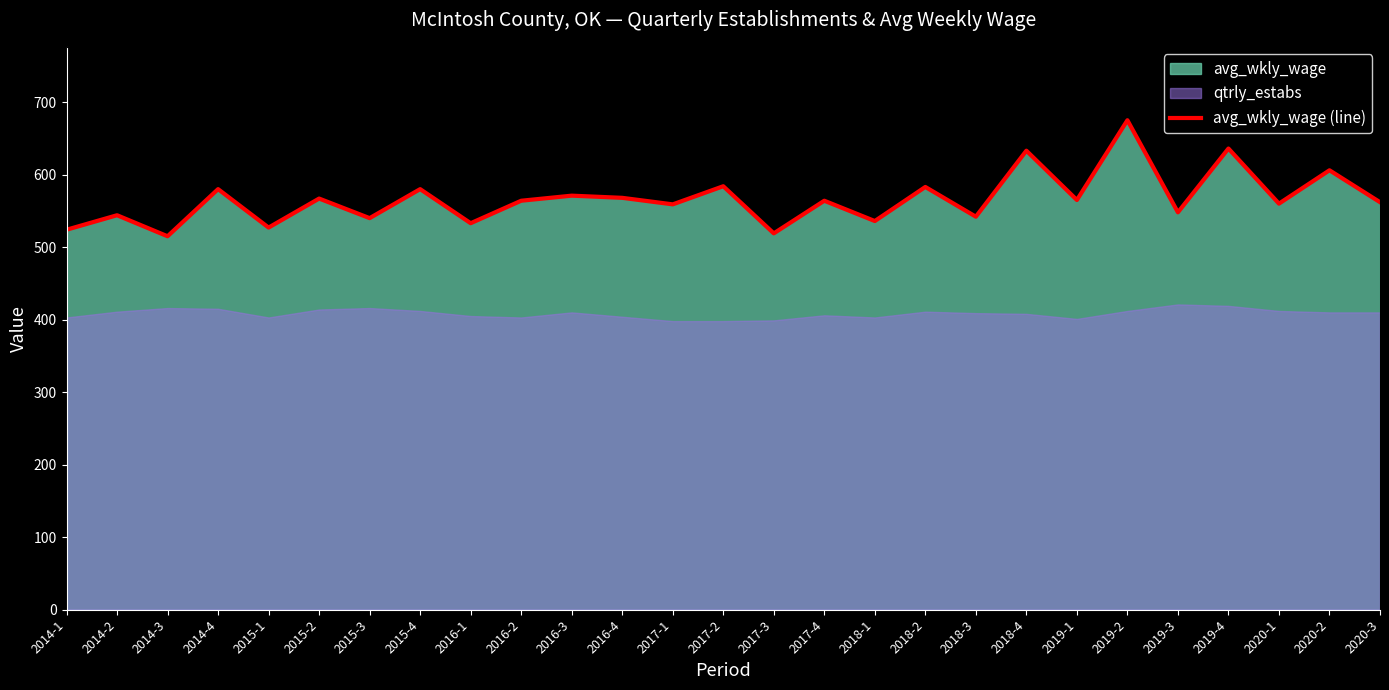

True or false: the data has more than 1 interior local peaks.

True